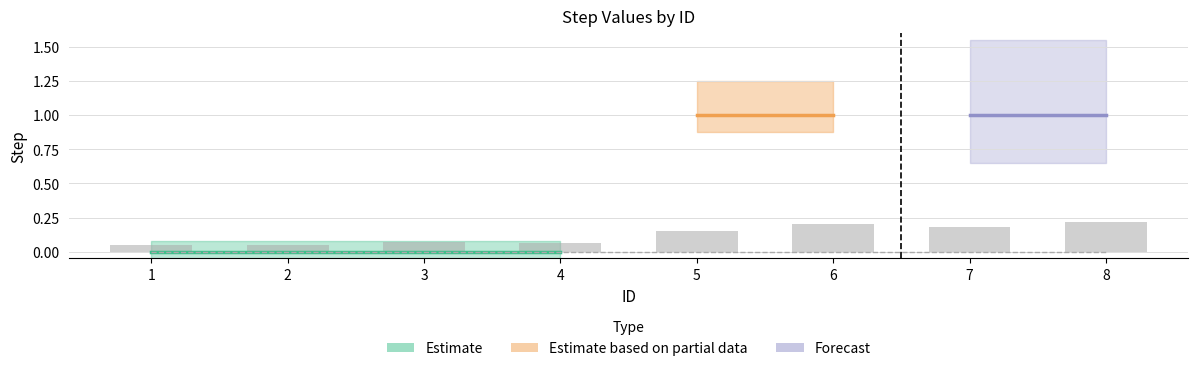

Which has a higher value, 7 or 4?

7